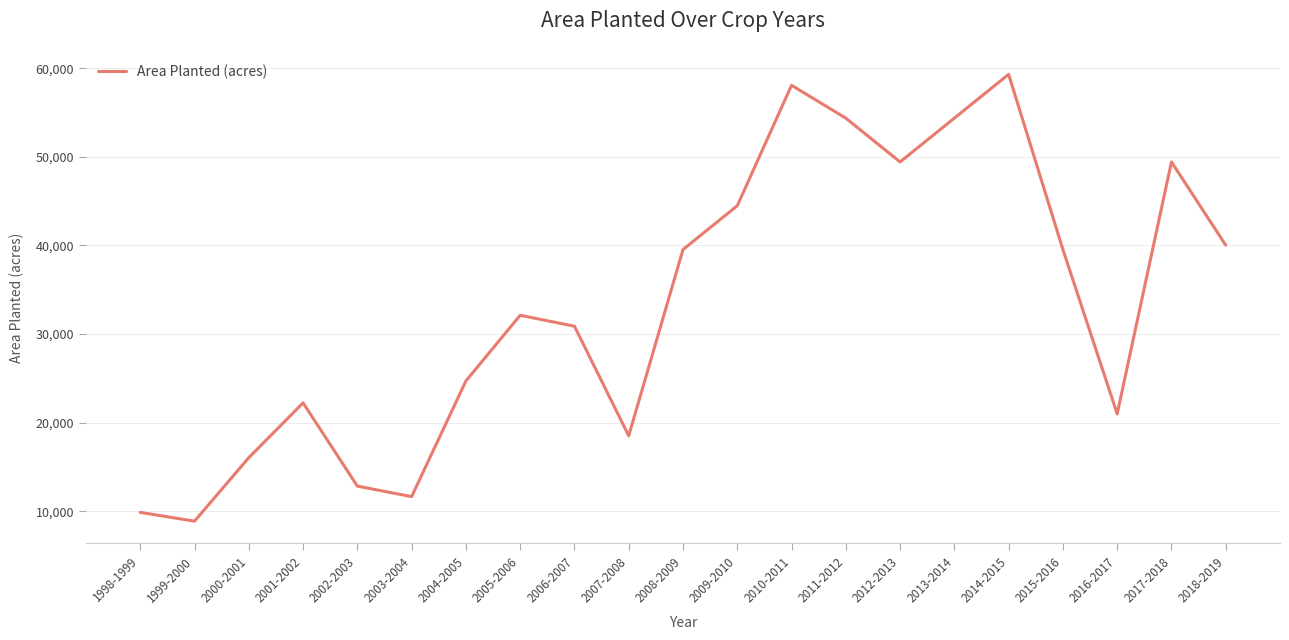

What is the change in value from 2004-2005 to 2007-2008?

-6177.6